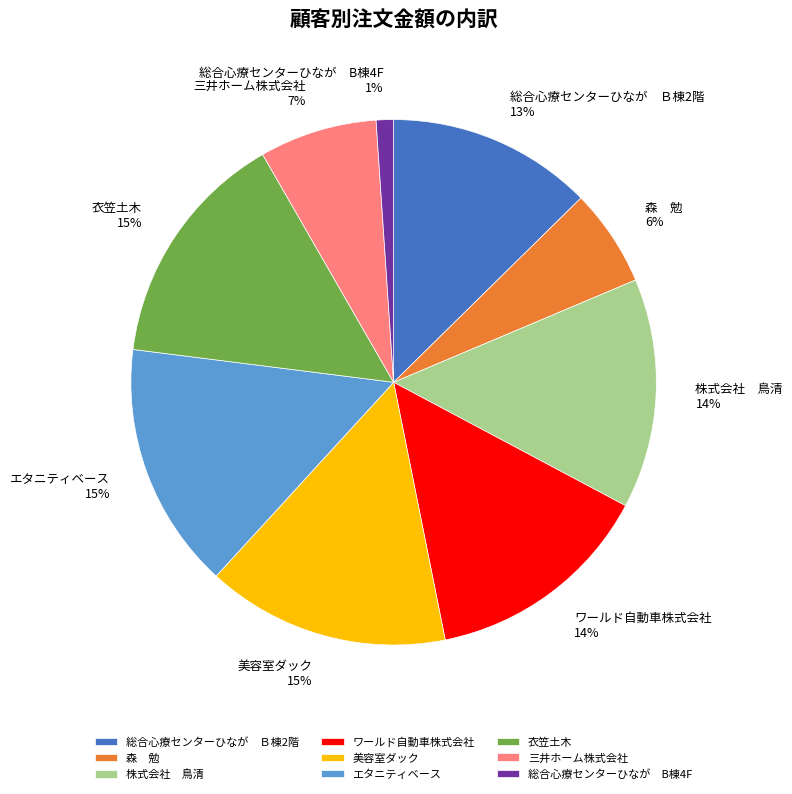

To the nearest percent, what is the average slice percentage?

11%